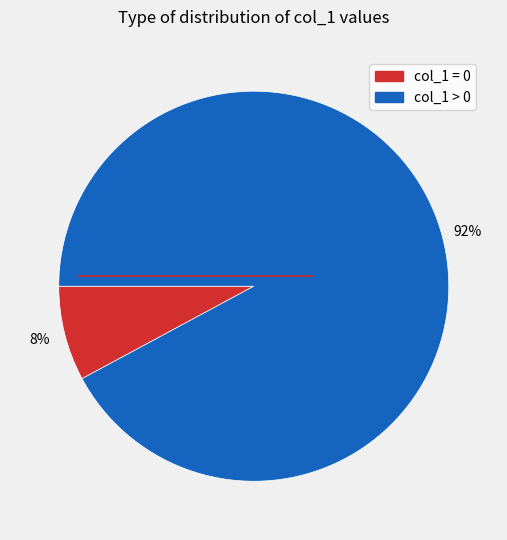

Does any single category account for the majority?

Yes